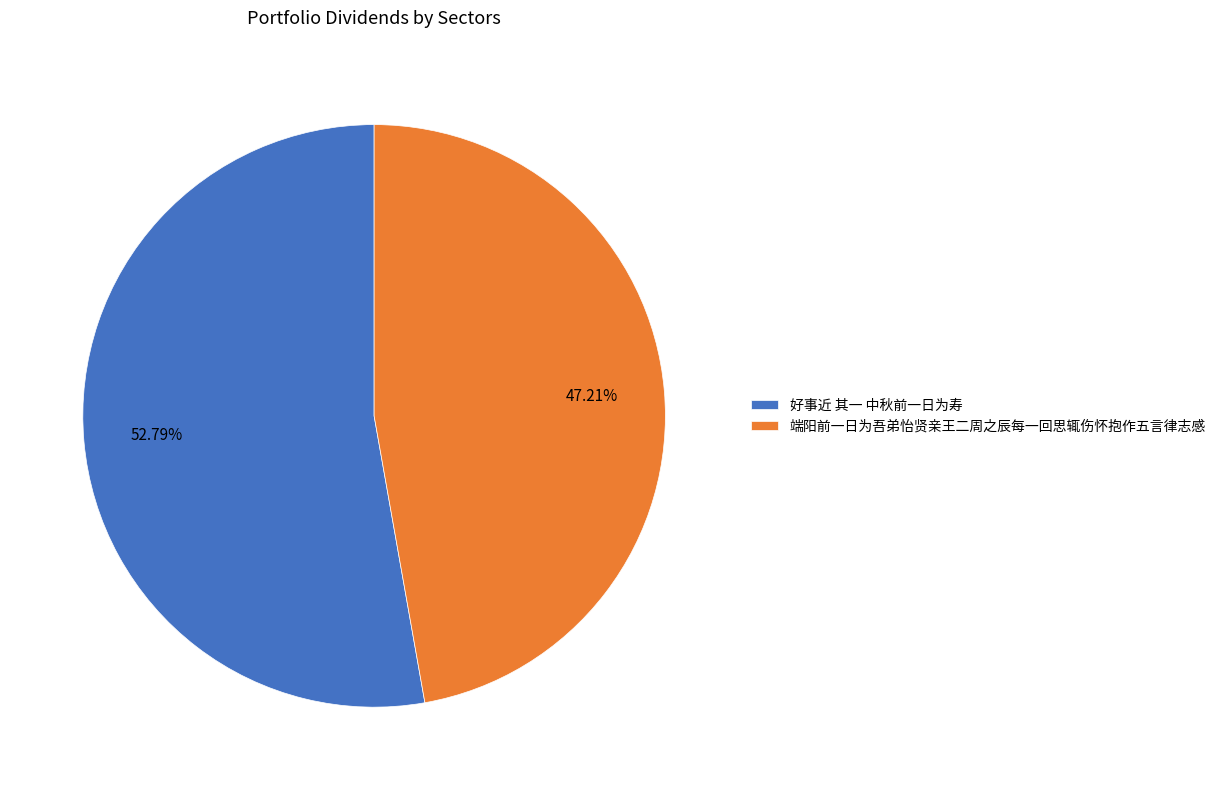

Which has a higher value, 端阳前一日为吾弟怡贤亲王二周之辰每一回思辄伤怀抱作五言律志感 or 好事近 其一 中秋前一日为寿?

好事近 其一 中秋前一日为寿